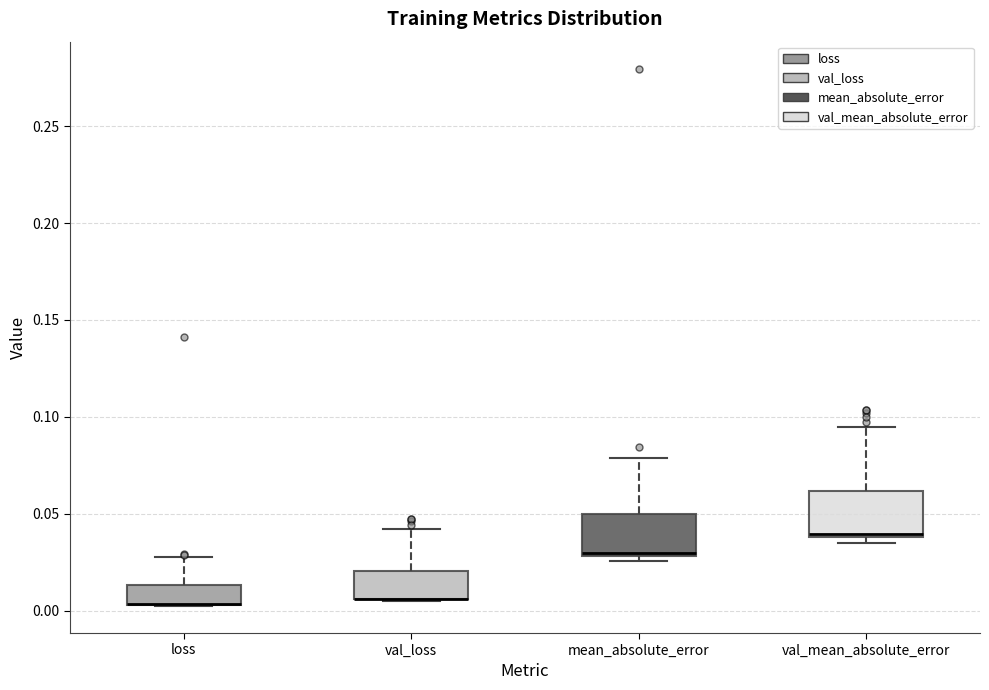

Reading left to right, transcribe this box plot: for each box, give where its median line is, the range the box spans, and where its two whiskers end, as read against the y-axis. The values are not printed on the chart, so give them approximately, as read against the axis.

loss: median 0.005 (drawn on the box's lower edge), box 0.005 to 0.015, whiskers 0.000 to 0.030
val_loss: median 0.005 (drawn on the box's lower edge), box 0.005 to 0.020, whiskers 0.005 to 0.040
mean_absolute_error: median 0.030 (just above the box's lower edge), box 0.030 to 0.050, whiskers 0.025 to 0.080
val_mean_absolute_error: median 0.040 (just above the box's lower edge), box 0.040 to 0.060, whiskers 0.035 to 0.095